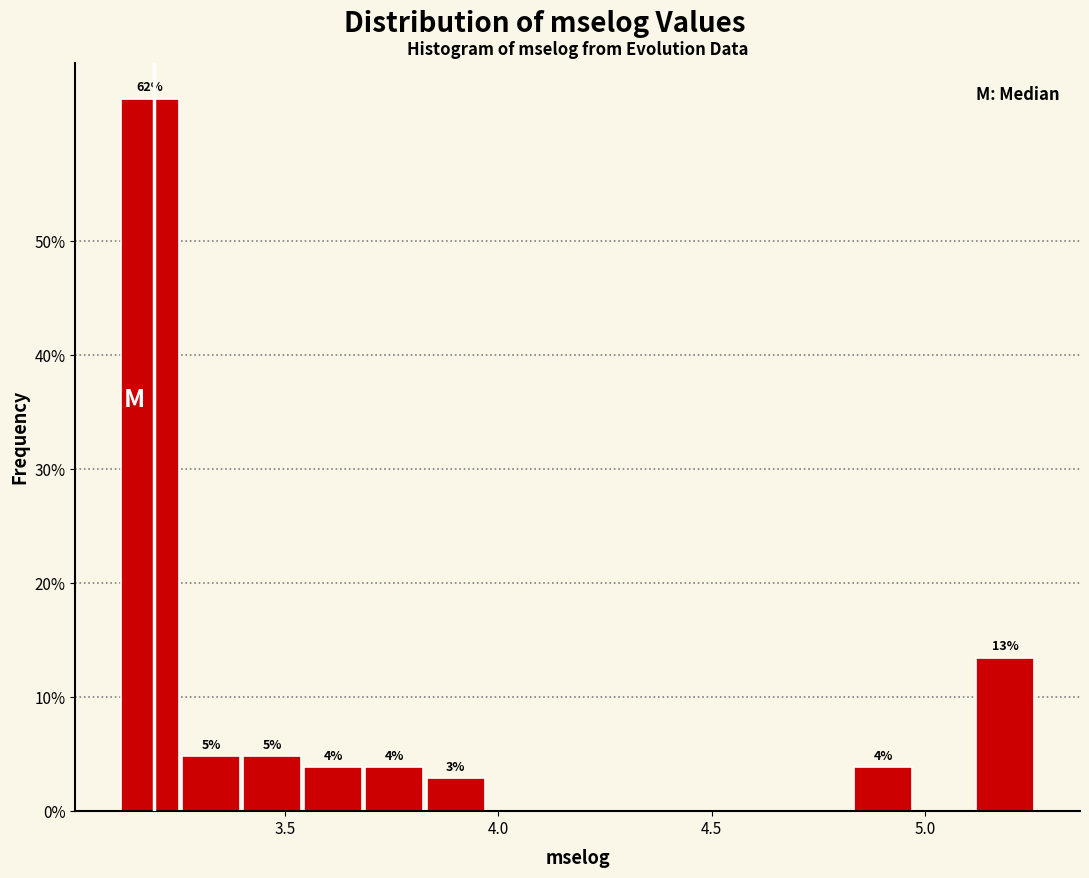

Around what value on the x-axis is the tallest bar? Give the approximate position of its centre, as read against the axis.

3.20